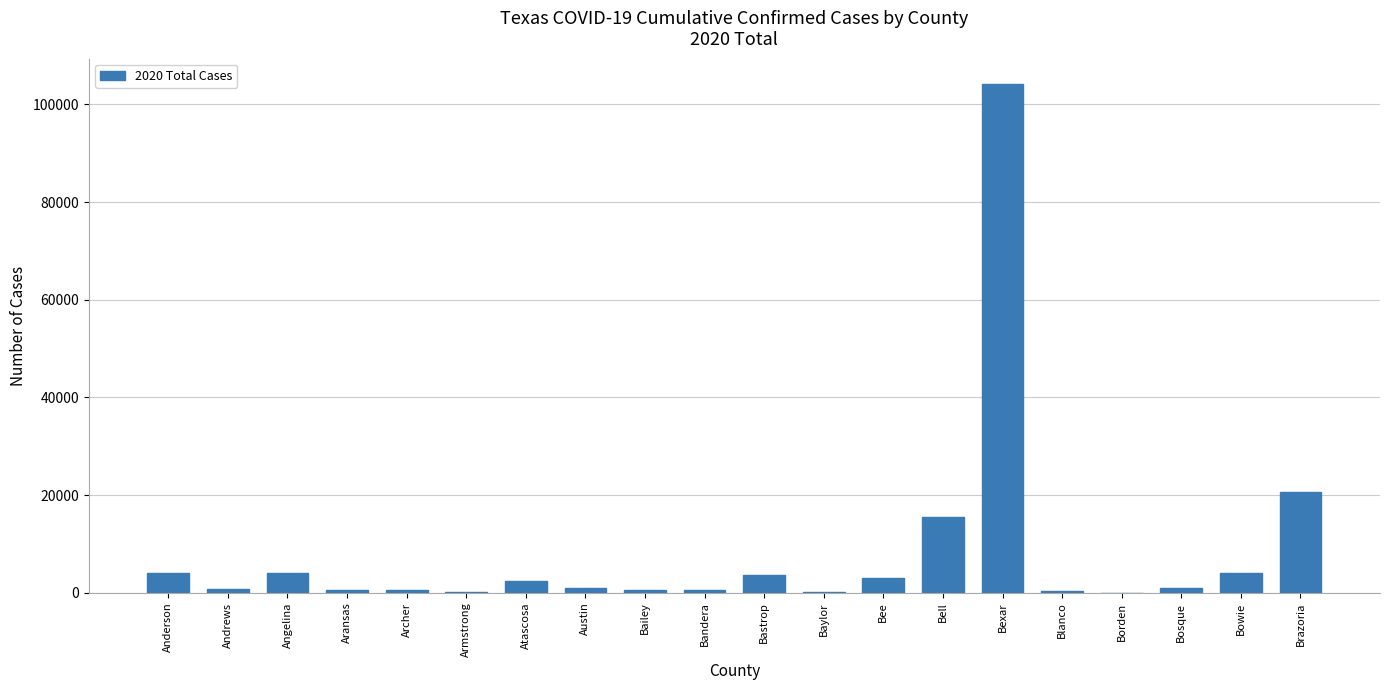

The value at Bee is 3109. True or false?

True